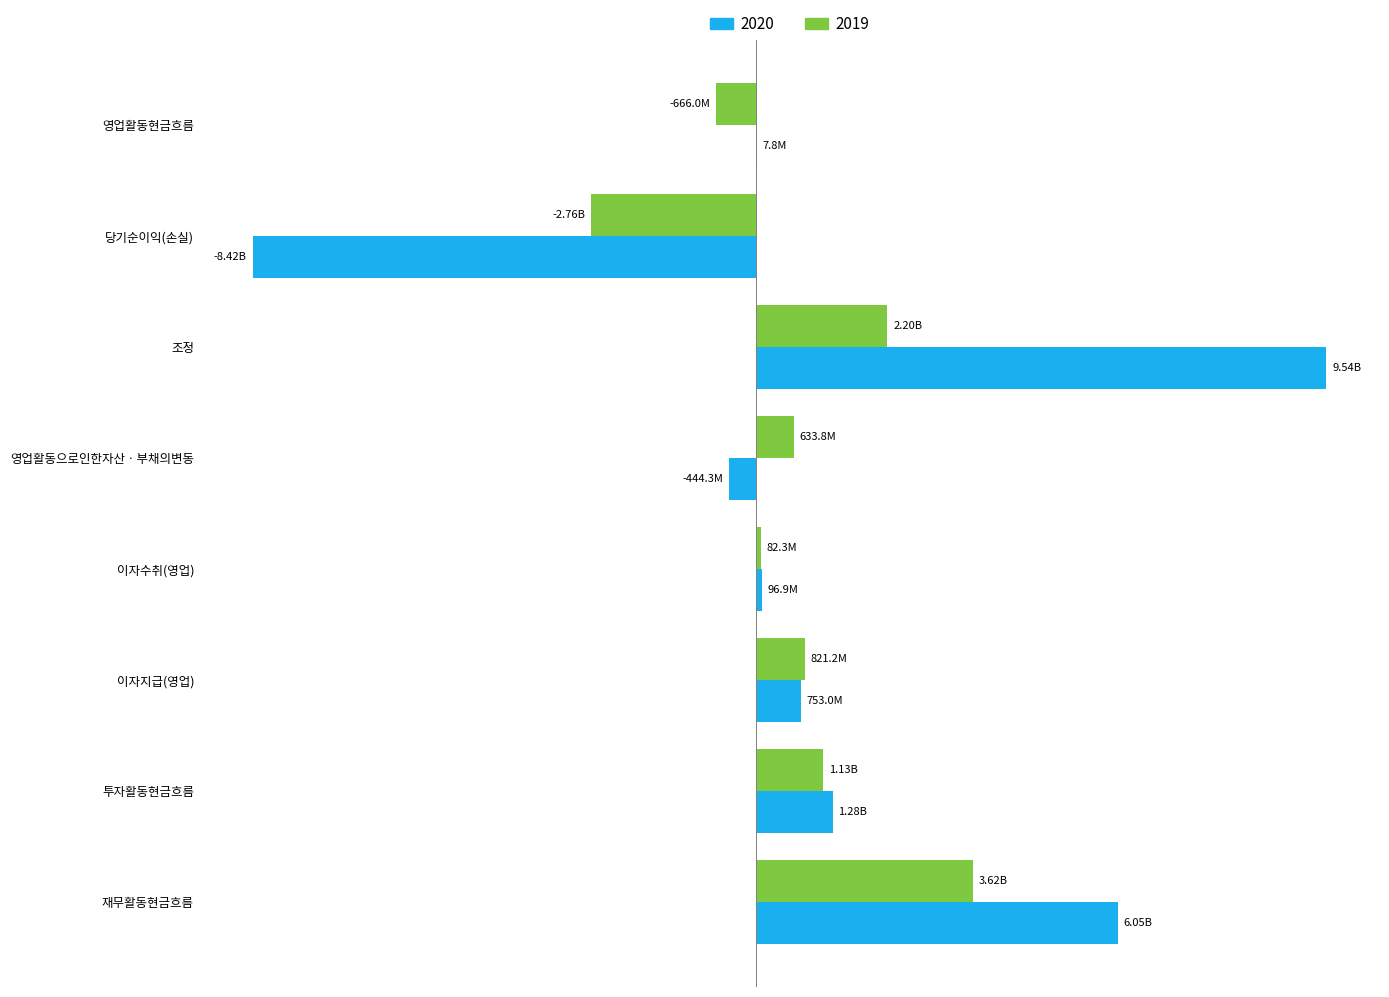

What are all the series names shown in the legend?

2020, 2019